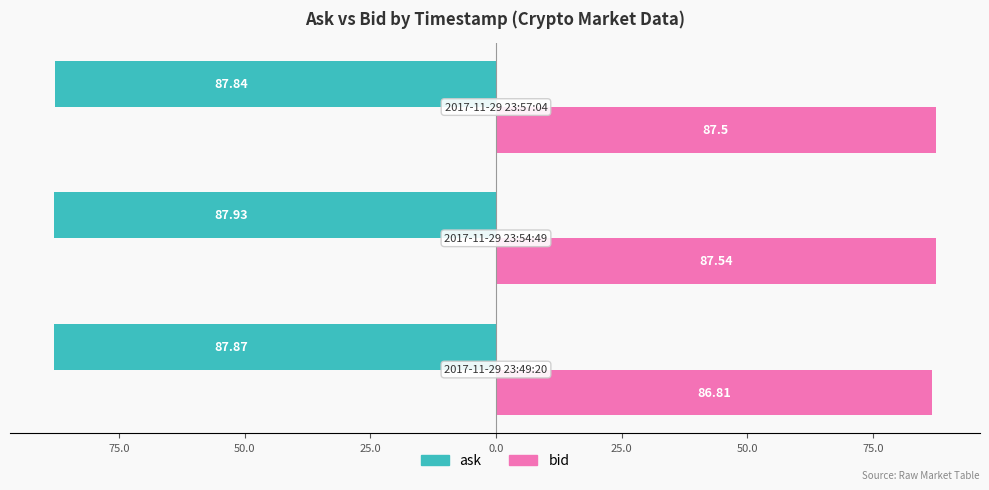

Reading left to right, what are all the values shown in this chart?

ask: -87.9	-87.9	-87.8
bid: 86.8	87.5	87.5